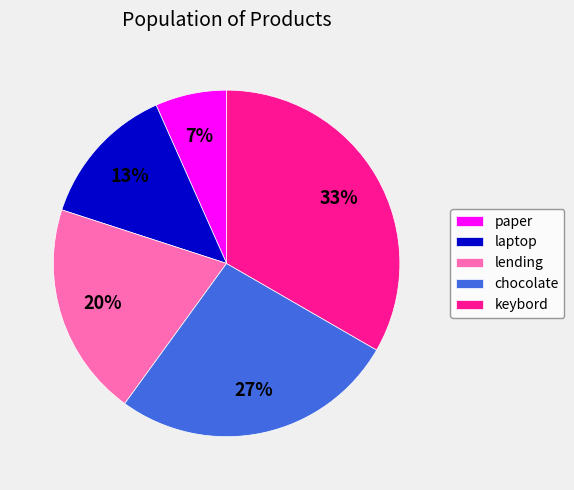

Combined, do keybord and laptop account for over 50%?

No